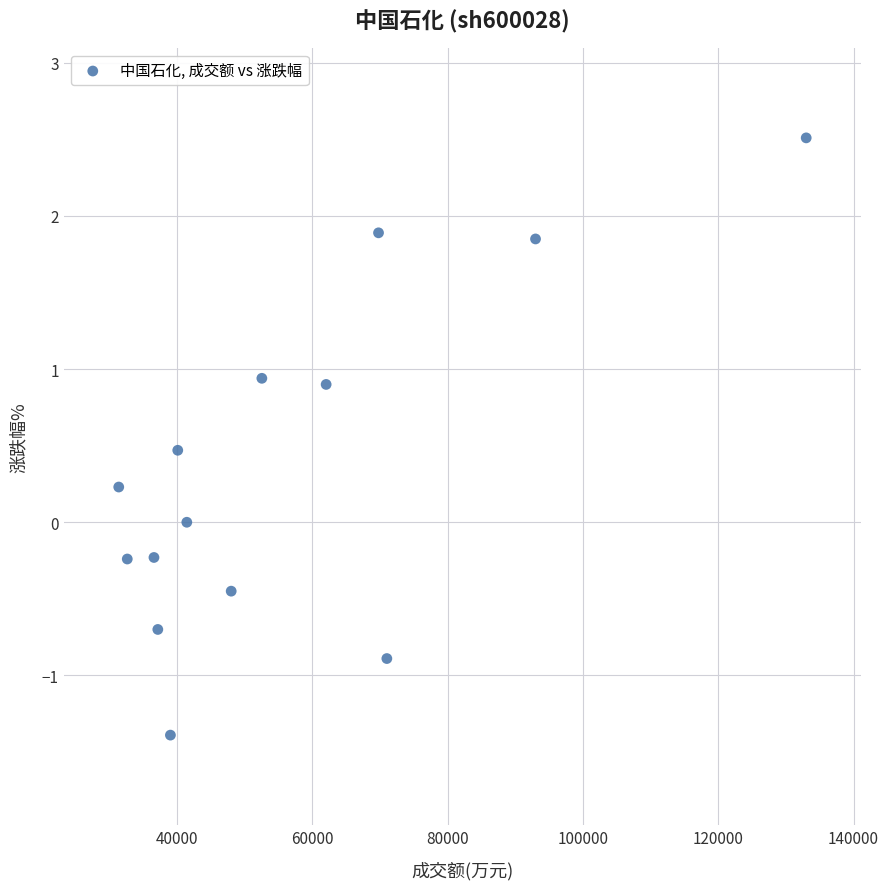

What is the range of Y values (max minus min)?

3.9